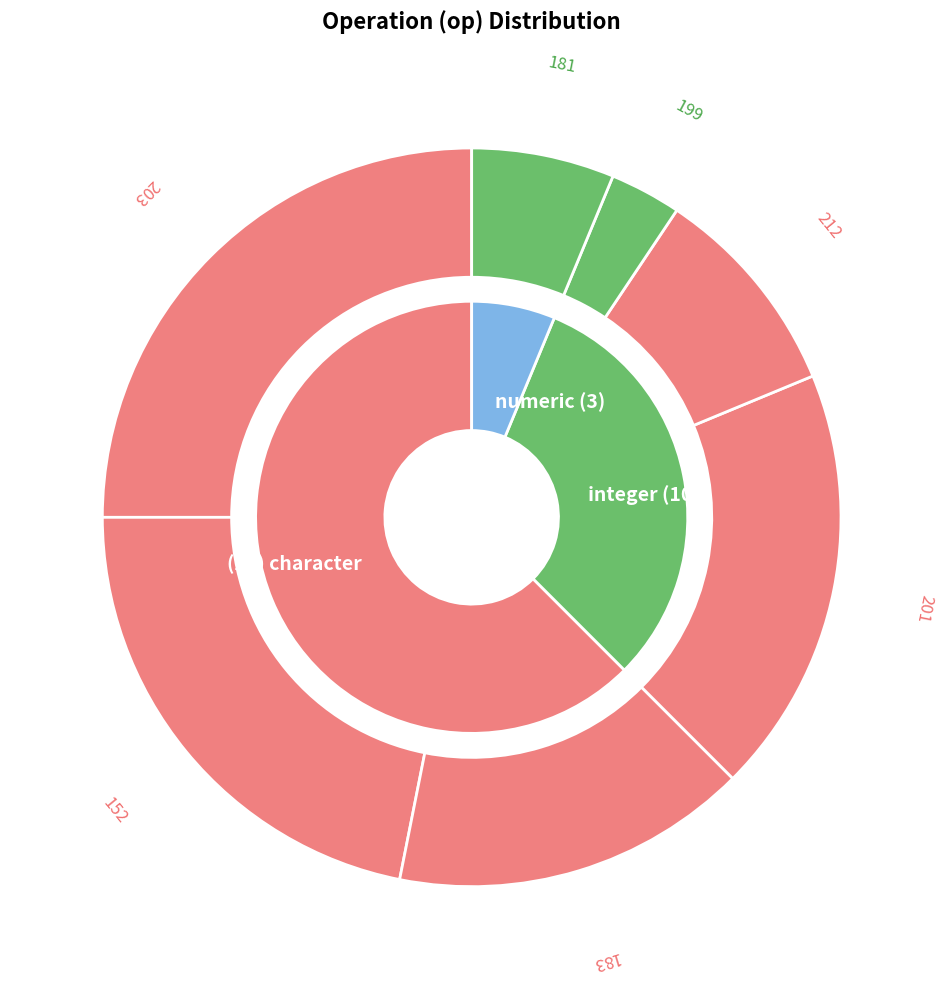

How many segments does this pie chart have?

7